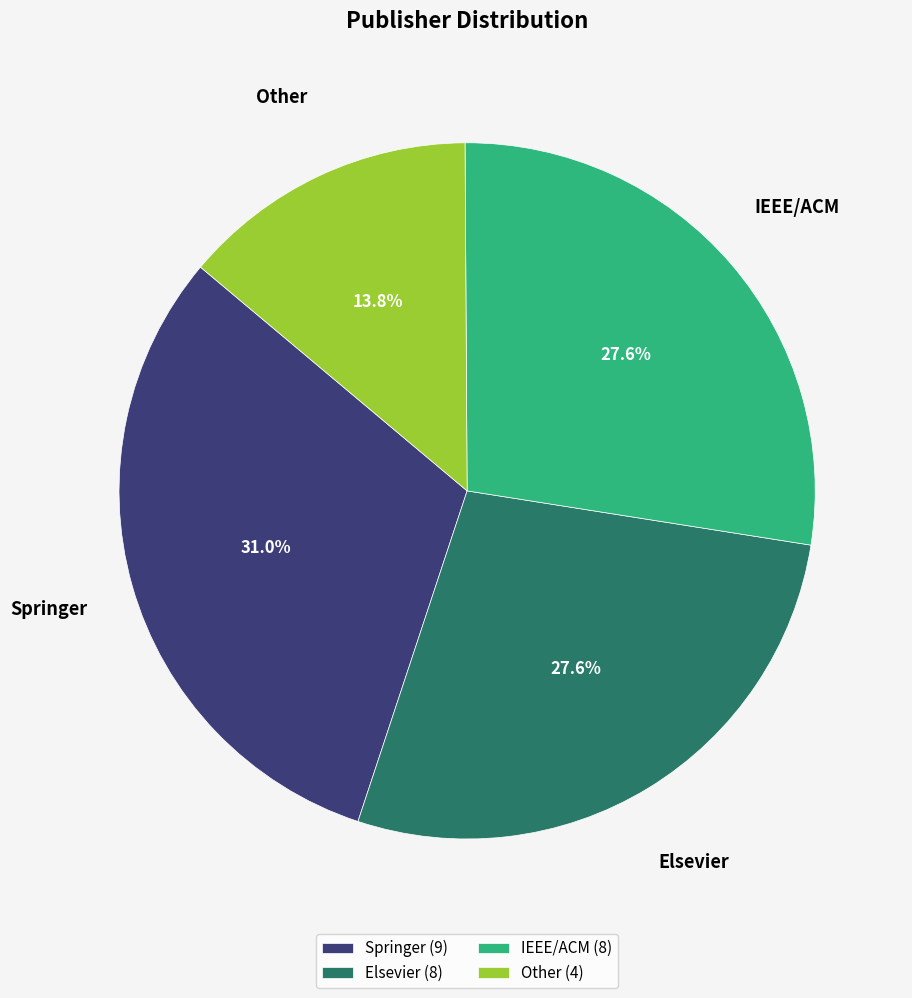

What is the largest slice in the pie chart?

Springer (9)